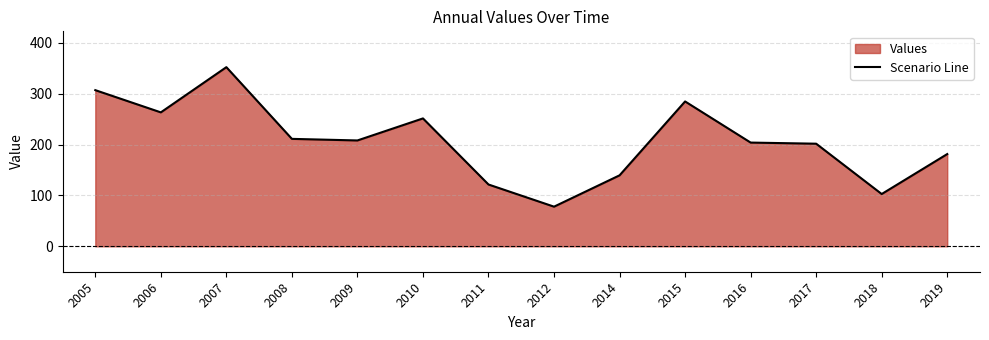

Which category has the highest value across all series?

2007